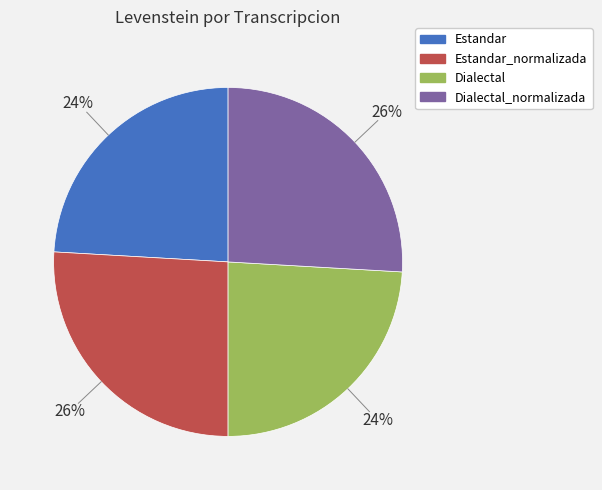

Is Dialectal_normalizada the majority of the pie?

No